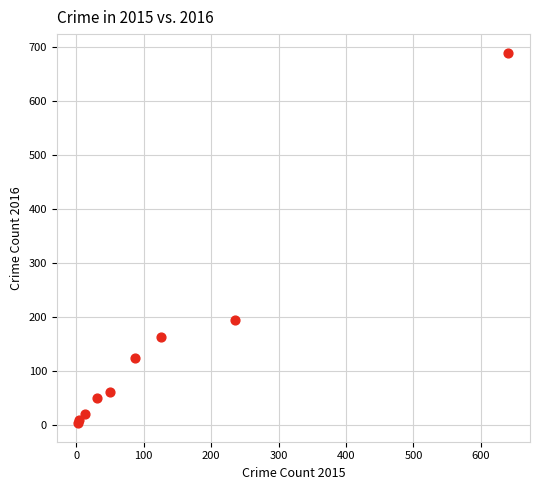

What Y value in the scatter plot is closest to 346?

194